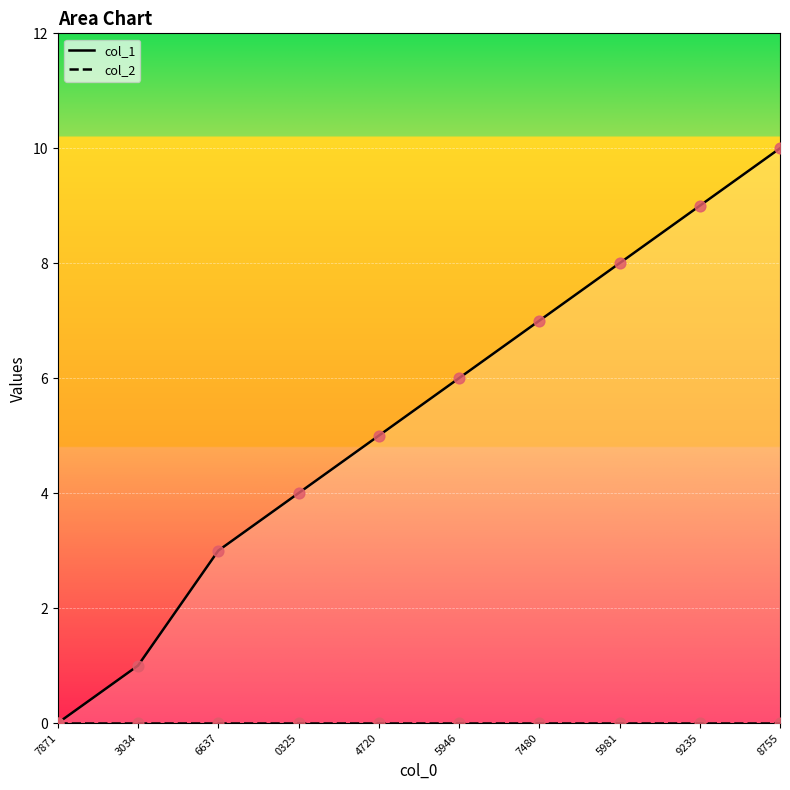

What is the change in value from 7871 to 4720?

+5